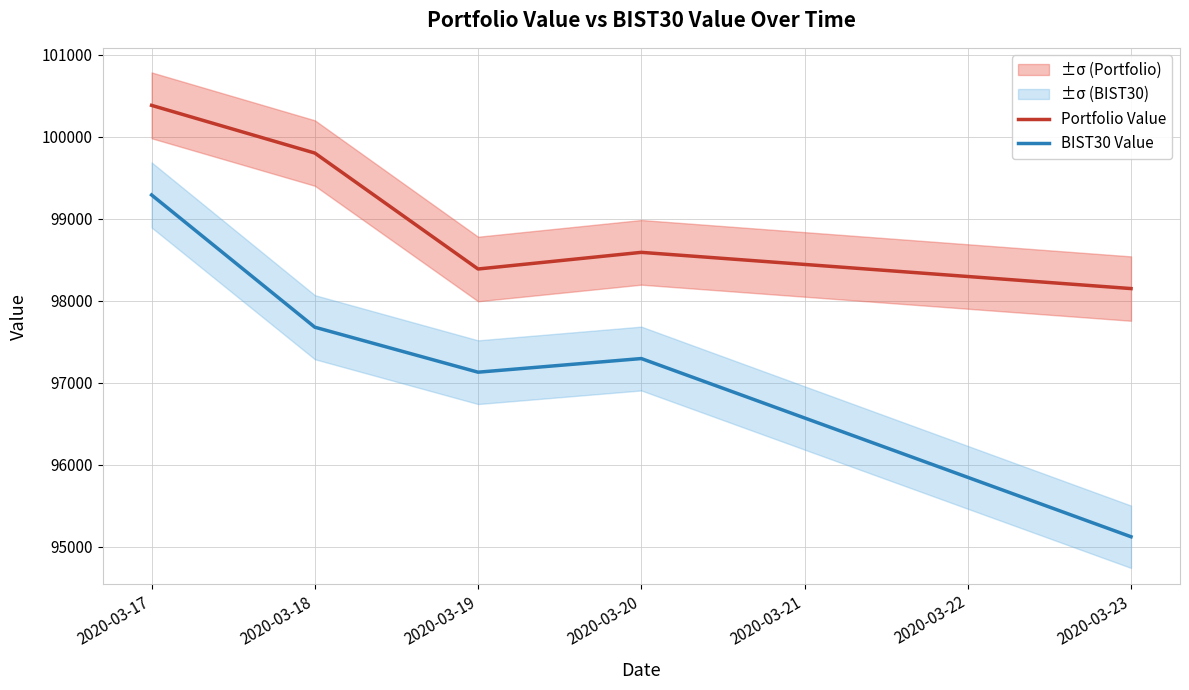

True or false: Portfolio Value and BIST30 Value intersect in this chart.

False